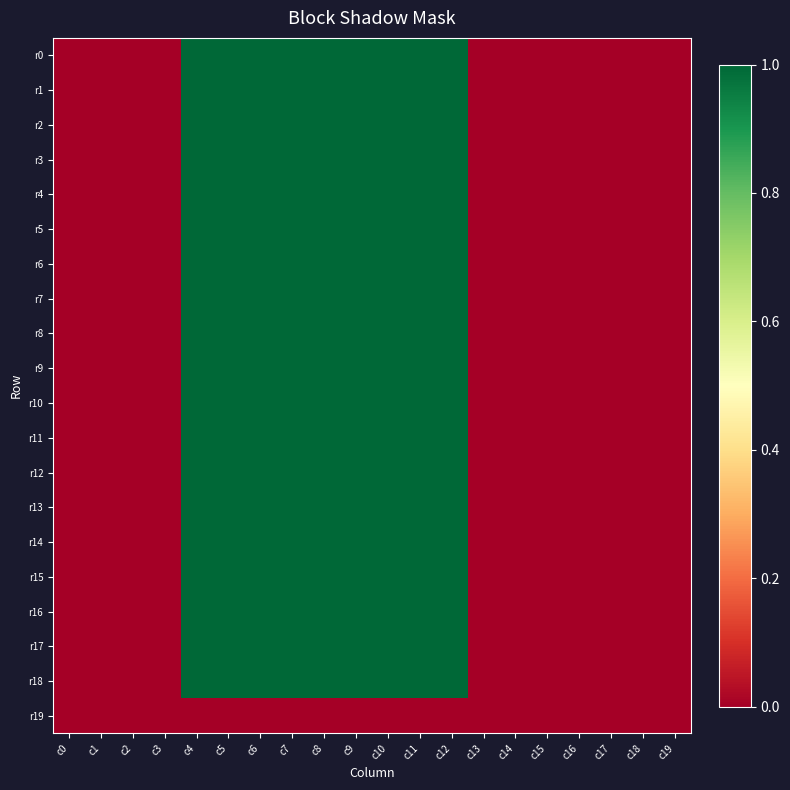

Between c0 and c18, which series saw the biggest shift?

r0